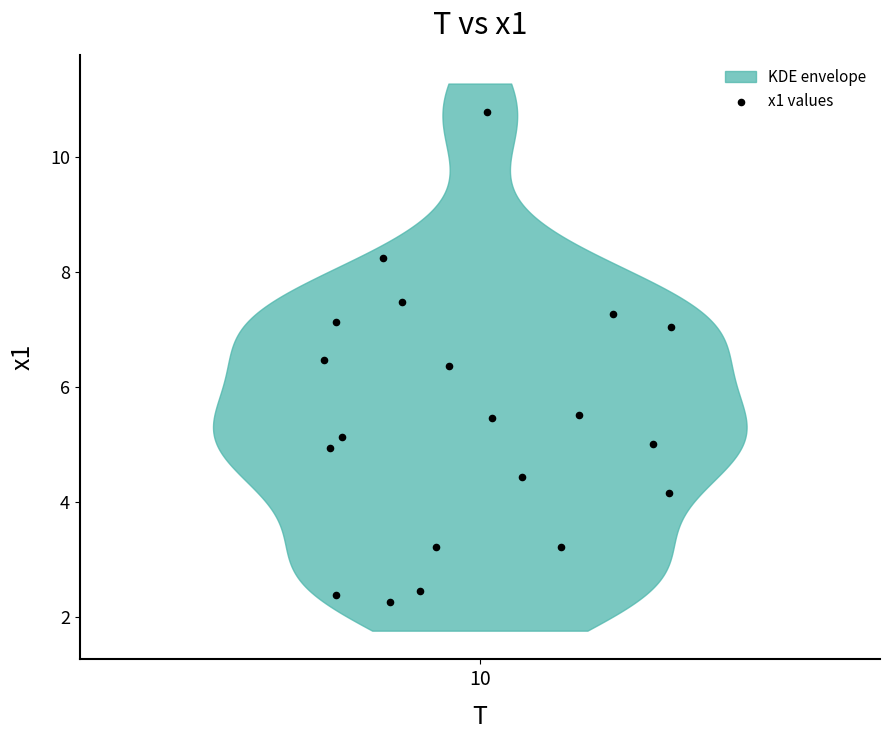

What is the range of X values (max minus min)?

7.8